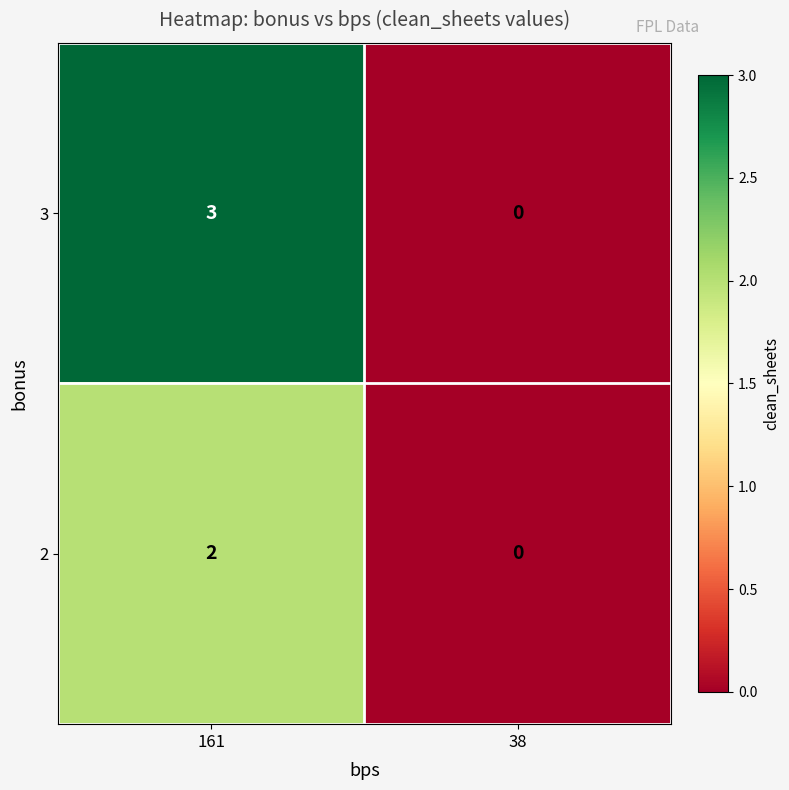

Reading left to right, what are all the values shown in this chart?

3: 3	0
2: 2	0